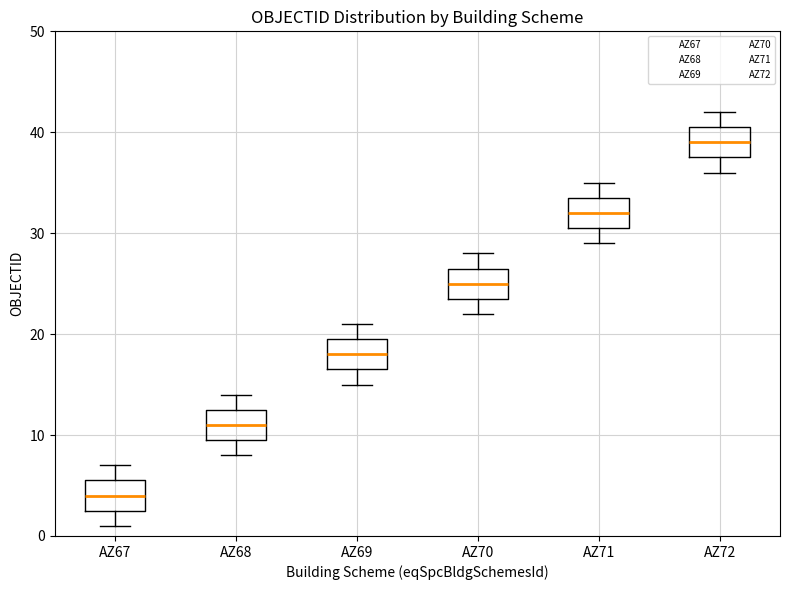

Reading left to right, transcribe this box plot: for each box, give where its median line is, the range the box spans, and where its two whiskers end, as read against the y-axis. The values are not printed on the chart, so give them approximately, as read against the axis.

AZ67: median 4, box 3 to 6, whiskers 1 to 7
AZ68: median 11, box 10 to 13, whiskers 8 to 14
AZ69: median 18, box 17 to 20, whiskers 15 to 21
AZ70: median 25, box 24 to 27, whiskers 22 to 28
AZ71: median 32, box 31 to 34, whiskers 29 to 35
AZ72: median 39, box 38 to 41, whiskers 36 to 42